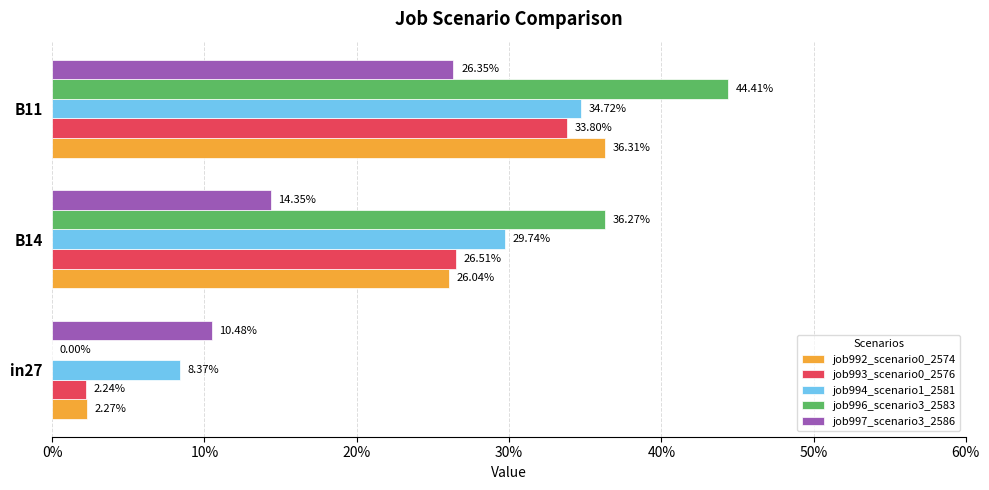

List the series in order of their peak value, lowest first.

job997_scenario3_2586, job993_scenario0_2576, job994_scenario1_2581, job992_scenario0_2574, job996_scenario3_2583